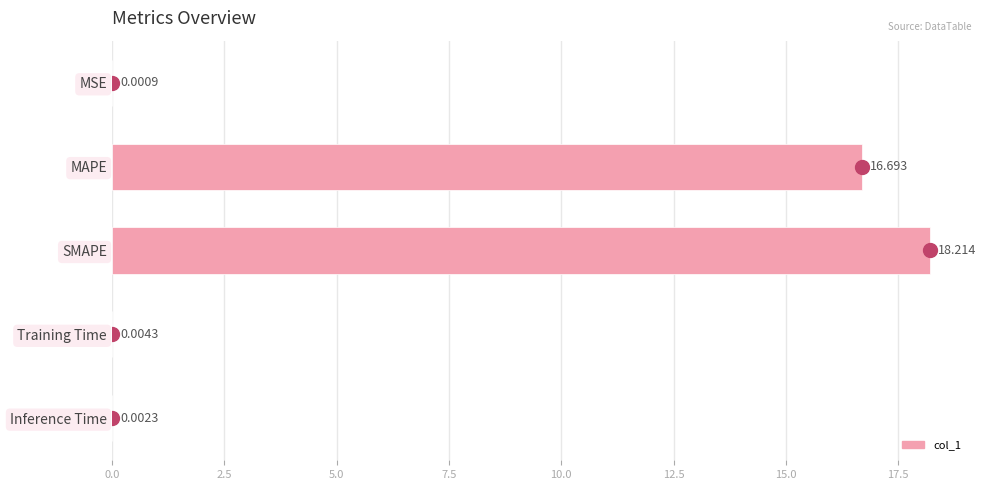

What is the maximum value shown in the chart?

18.2